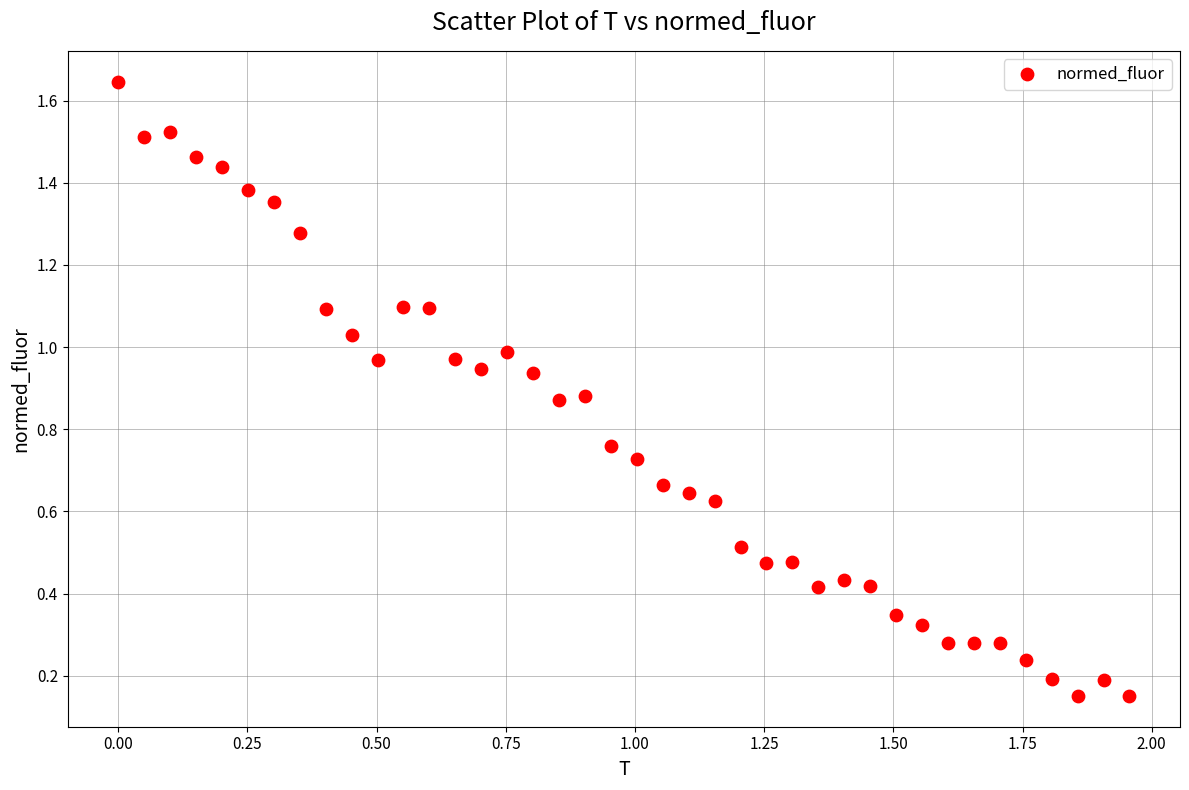

What is the range of X values (max minus min)?

2.0